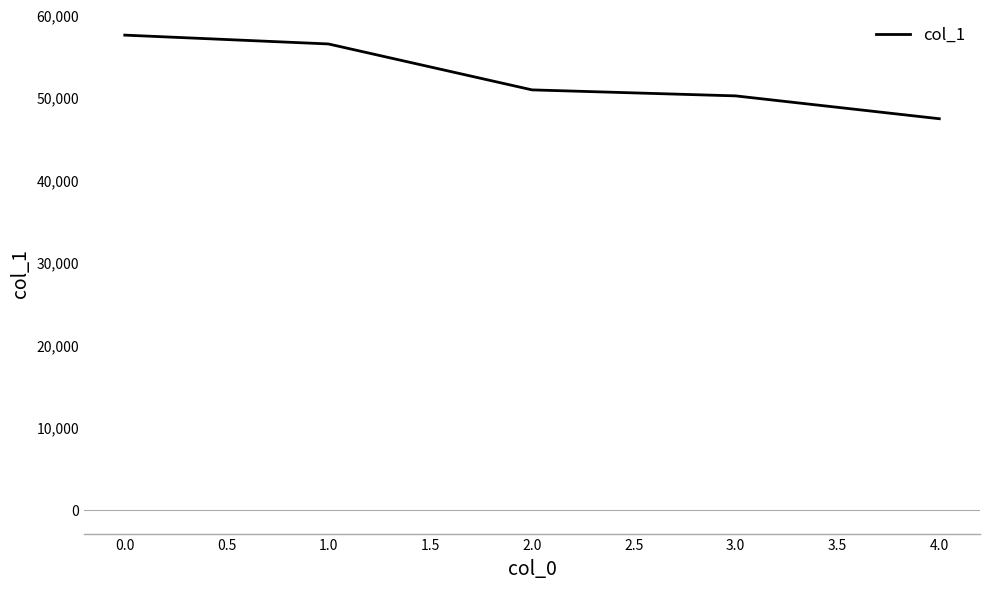

Rank the categories by value from lowest to highest.

4.0, 3.0, 2.0, 1.0, 0.0